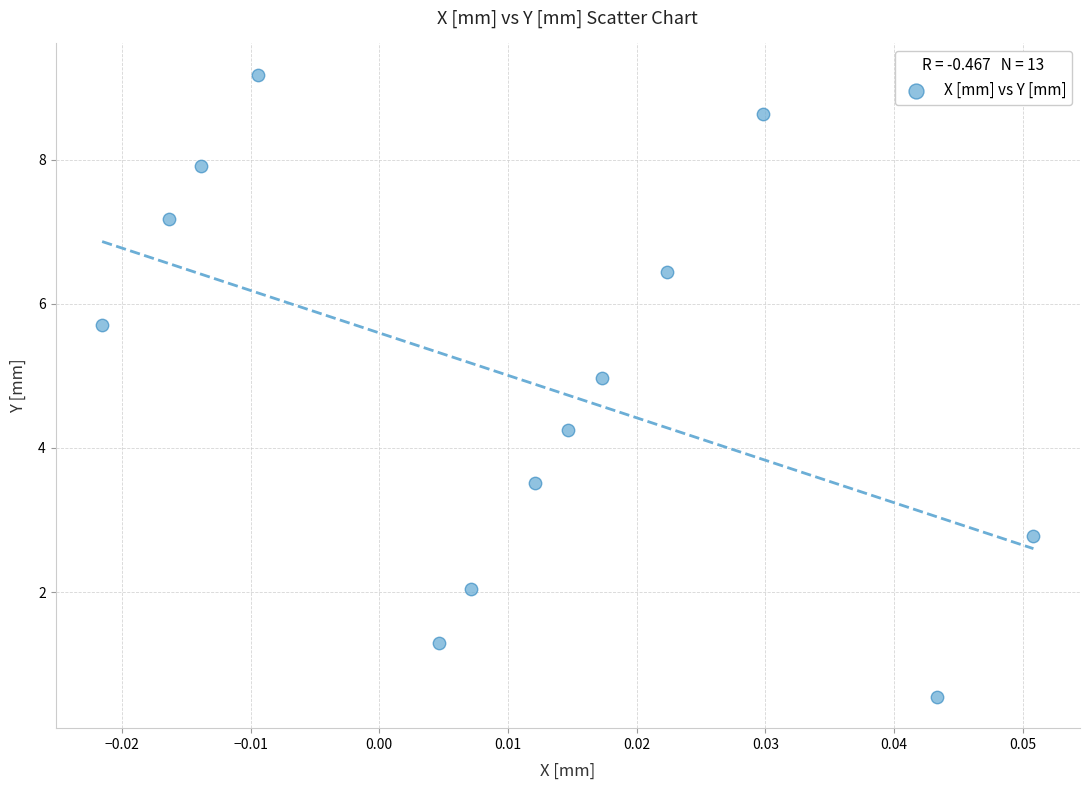

What is the range of Y values (max minus min)?

8.6